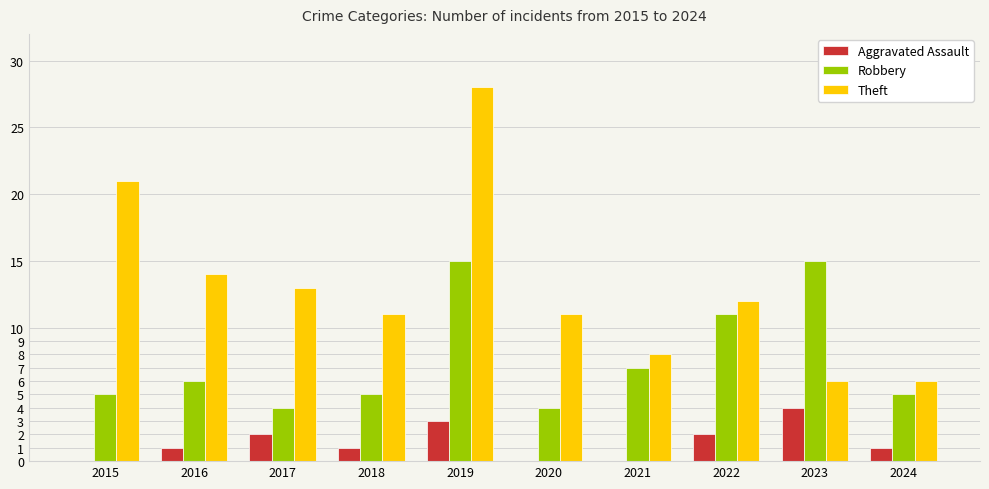

Which series has the largest range (max minus min)?

Theft